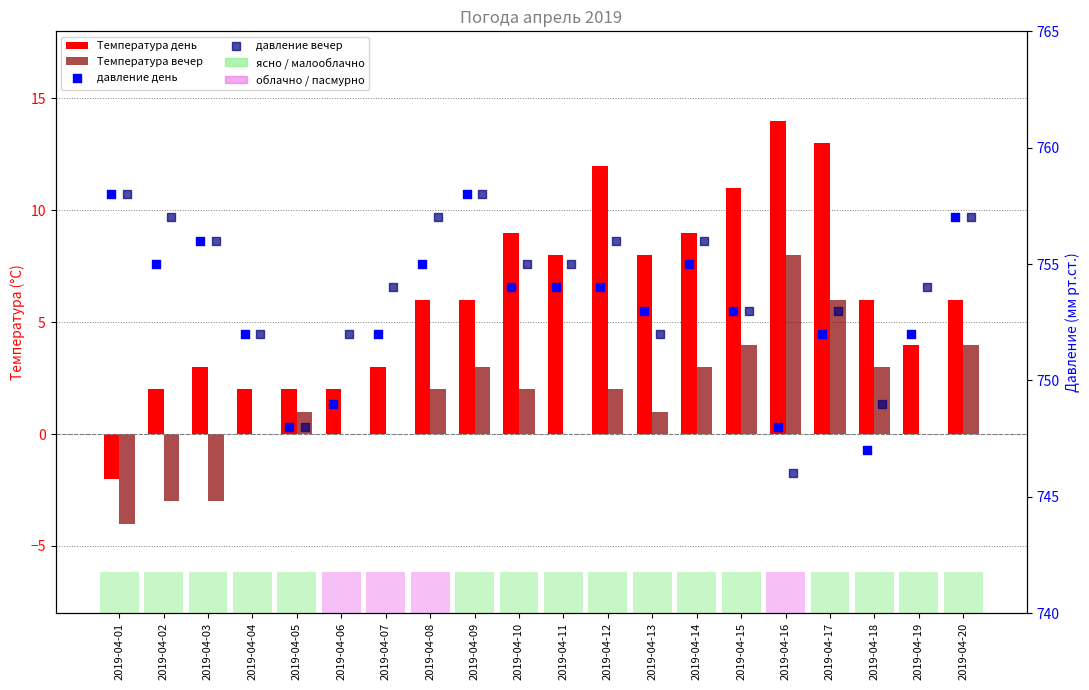

What are all the series names shown in the legend?

Температура день, Температура вечер, давление день, давление вечер